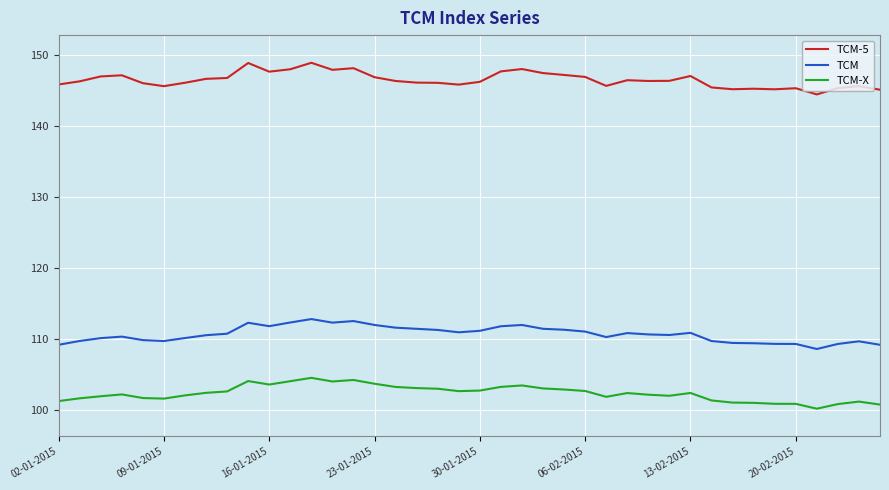

Which series has the largest total across all categories?

TCM-5